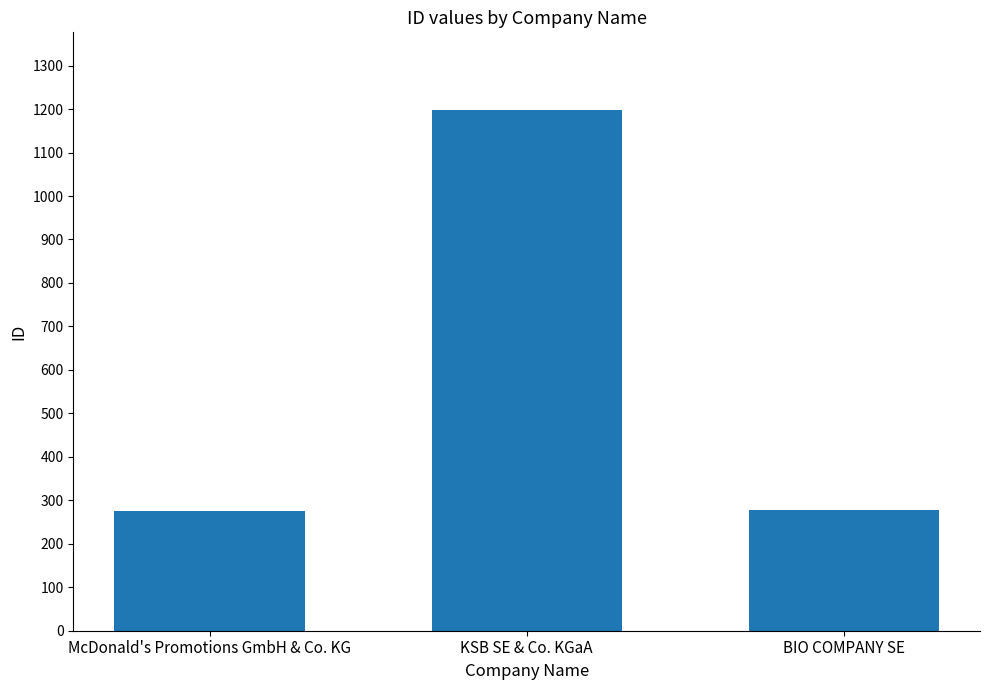

What is the difference between the second highest and minimum values?

2